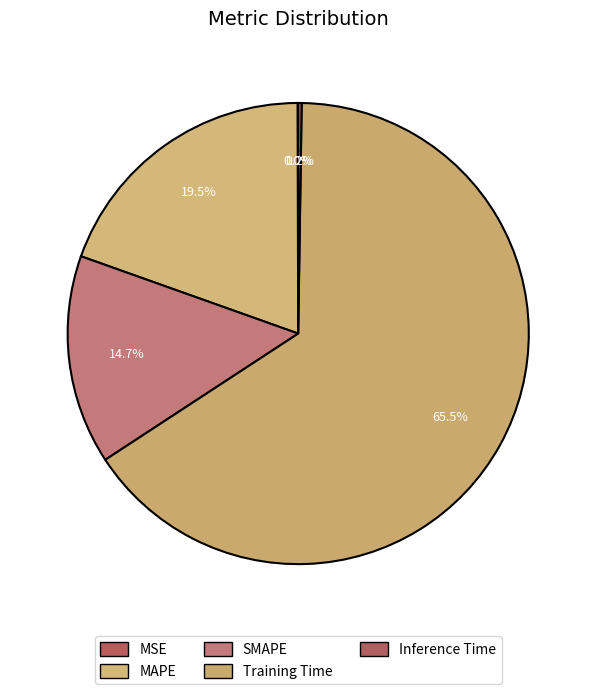

Is there any slice that represents more than half of the pie?

Yes